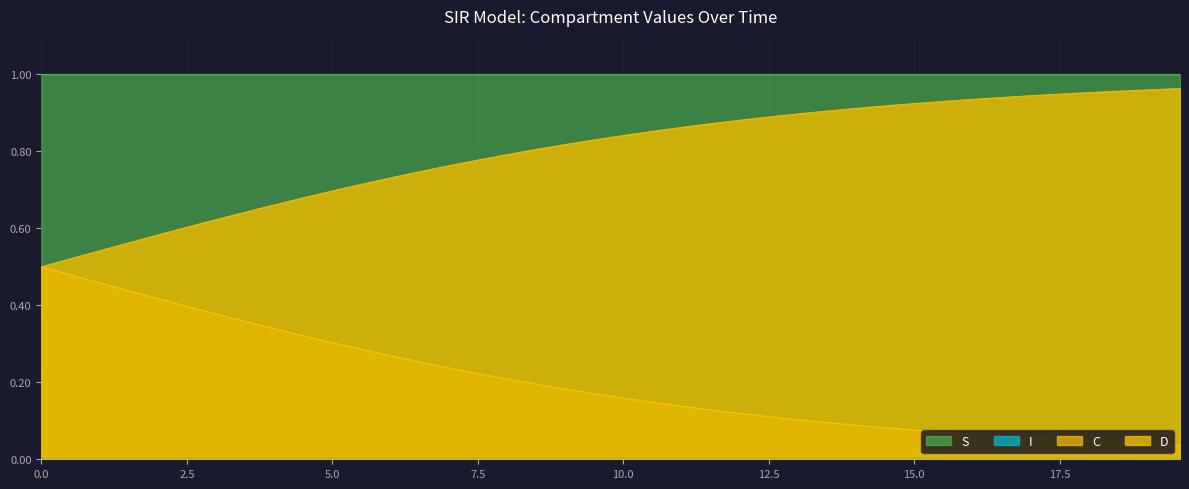

Which series has the largest total across all categories?

S